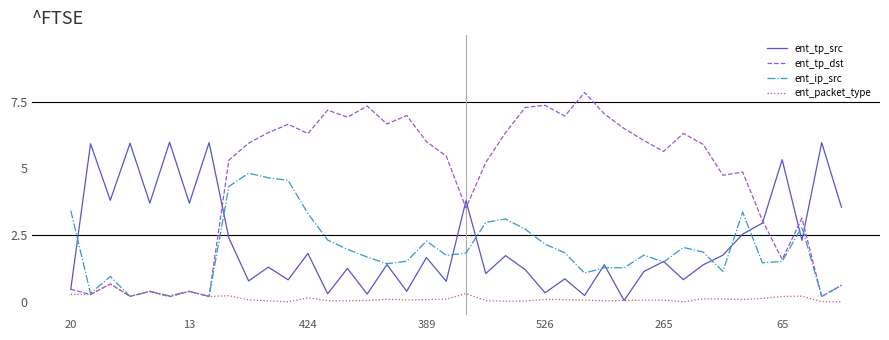

How many values in the ent_ip_src series are below 1?

9